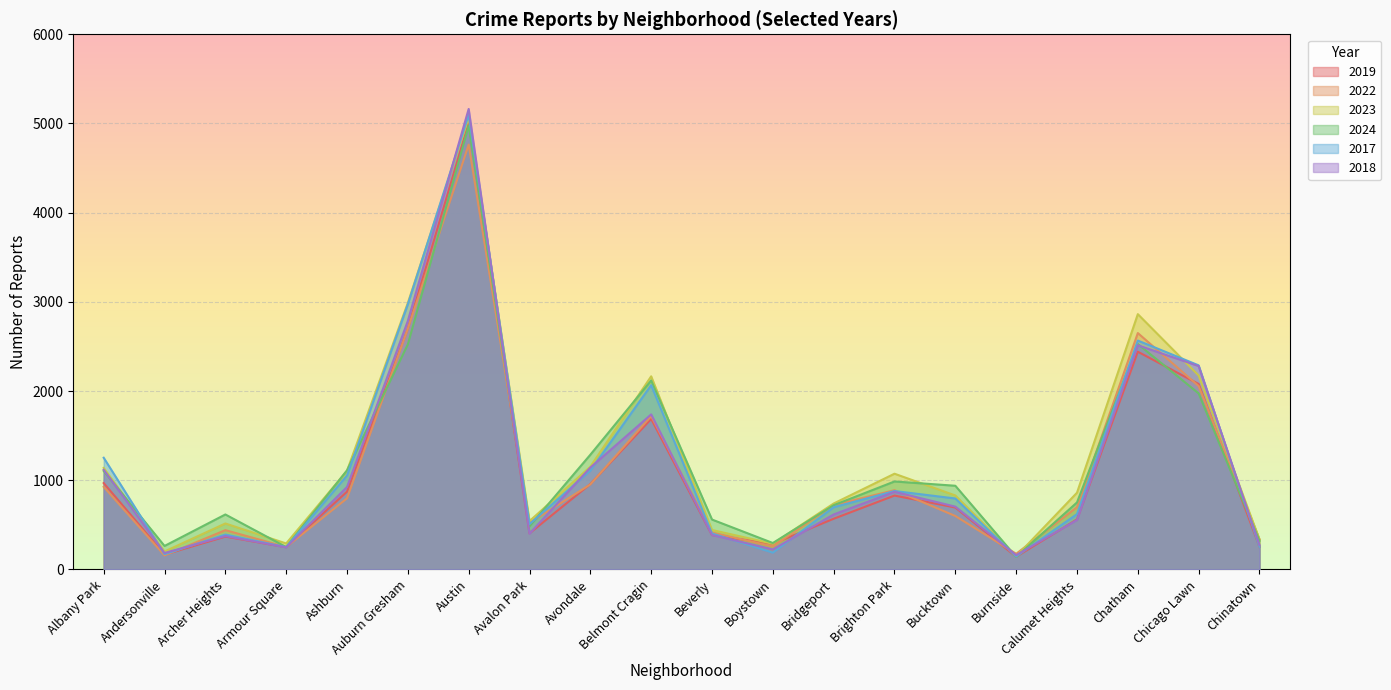

Rank the series at Bridgeport from highest to lowest value.

2023, 2022, 2024, 2017, 2018, 2019